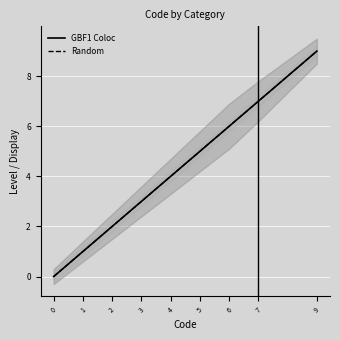

Where is GBF1 Coloc nearest to the value 4?

4